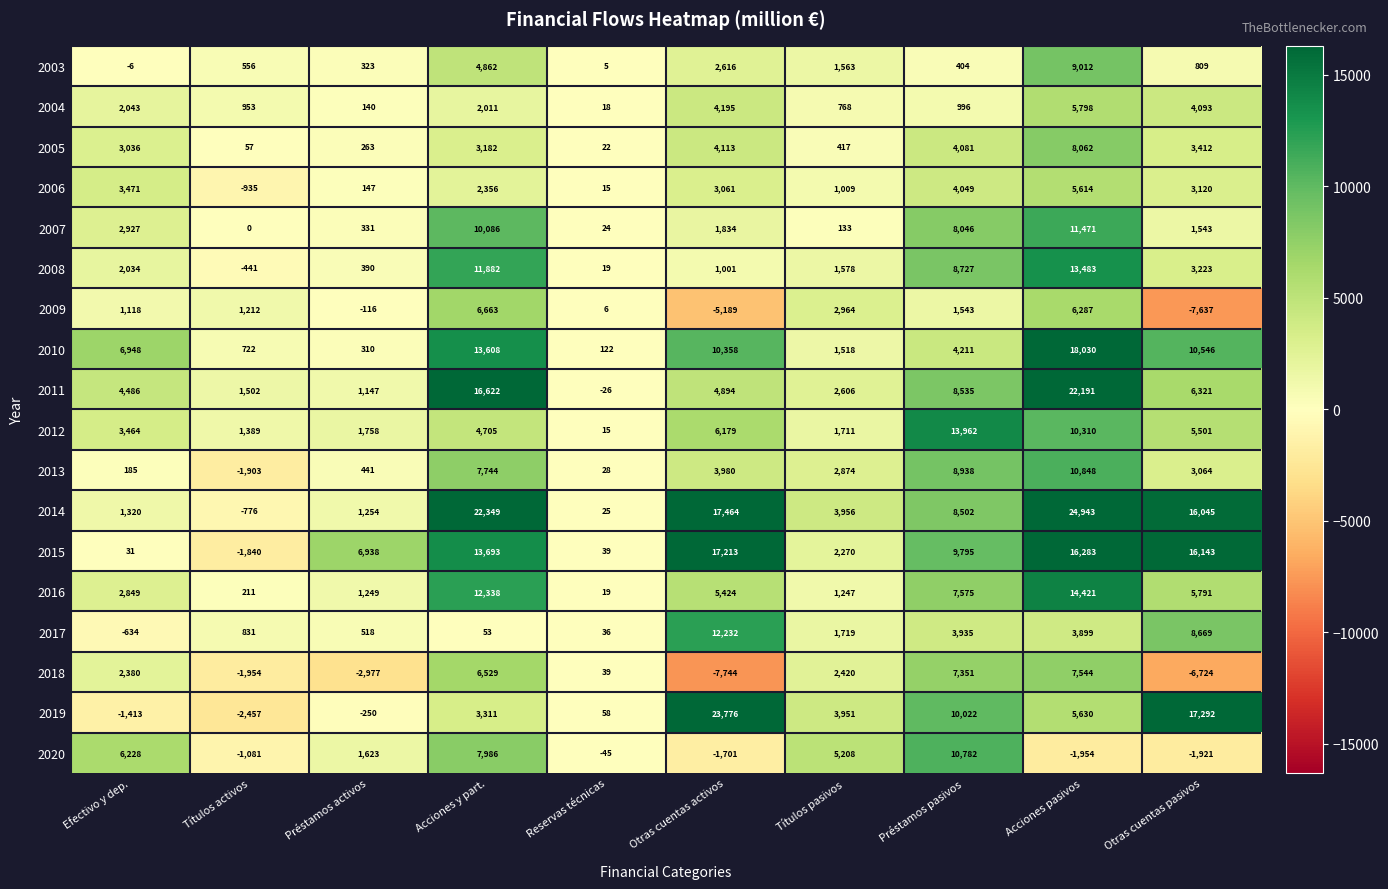

How many distinct data groups are displayed?

18